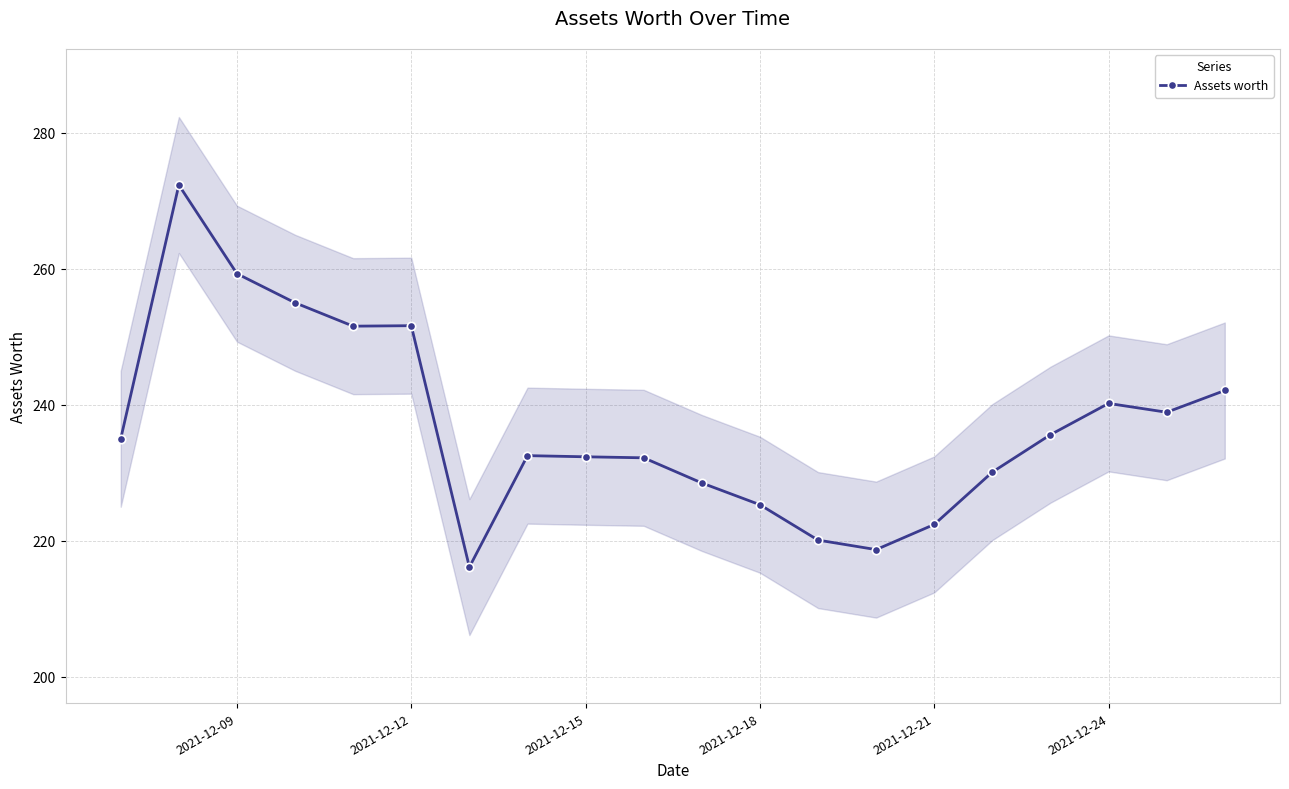

How many series are shown in this chart?

1